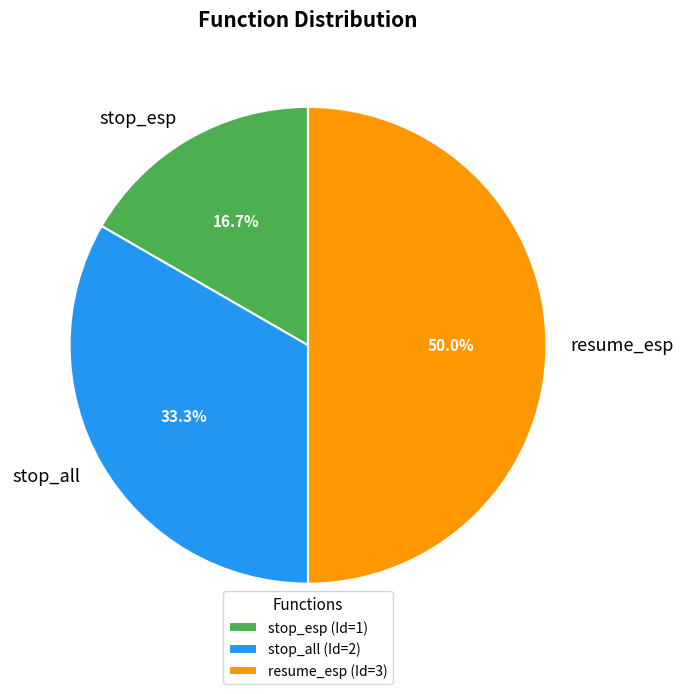

Rank the categories by value from lowest to highest.

stop_esp, stop_all, resume_esp